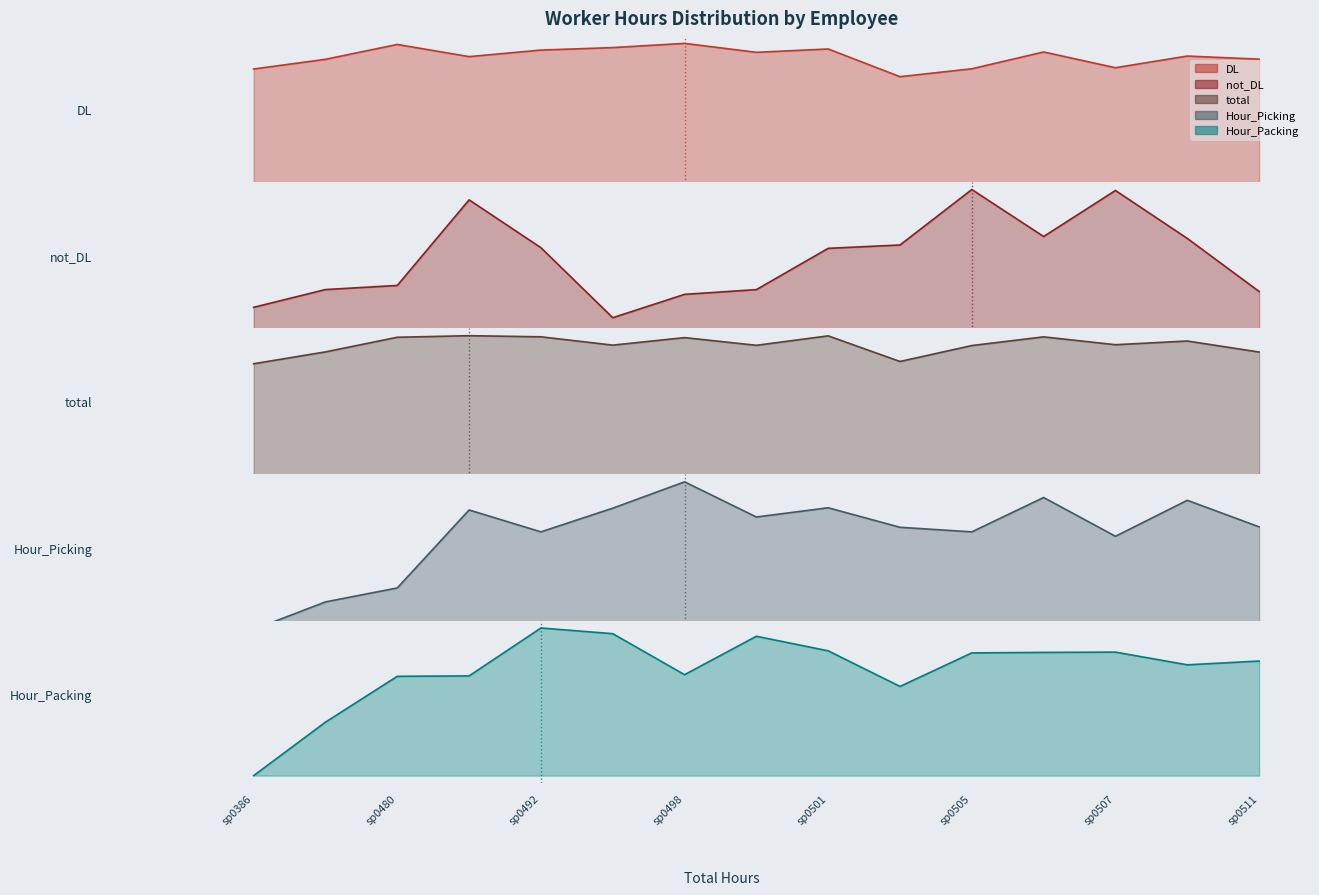

Where does the Hour_Picking_line series first go above 42?

sp0498